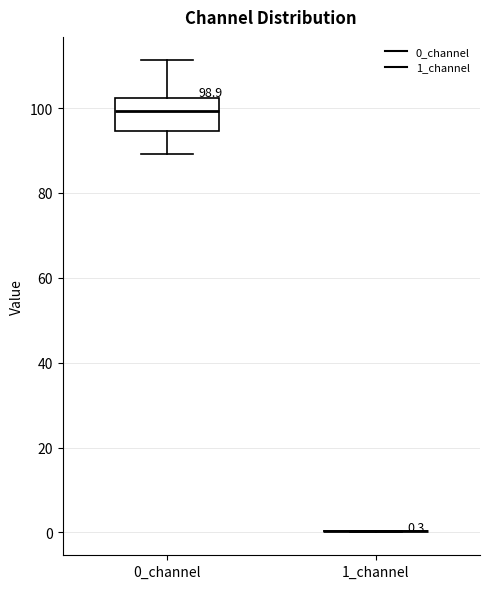

Comparing the boxes themselves (not the whiskers), which one is the tallest?

0_channel